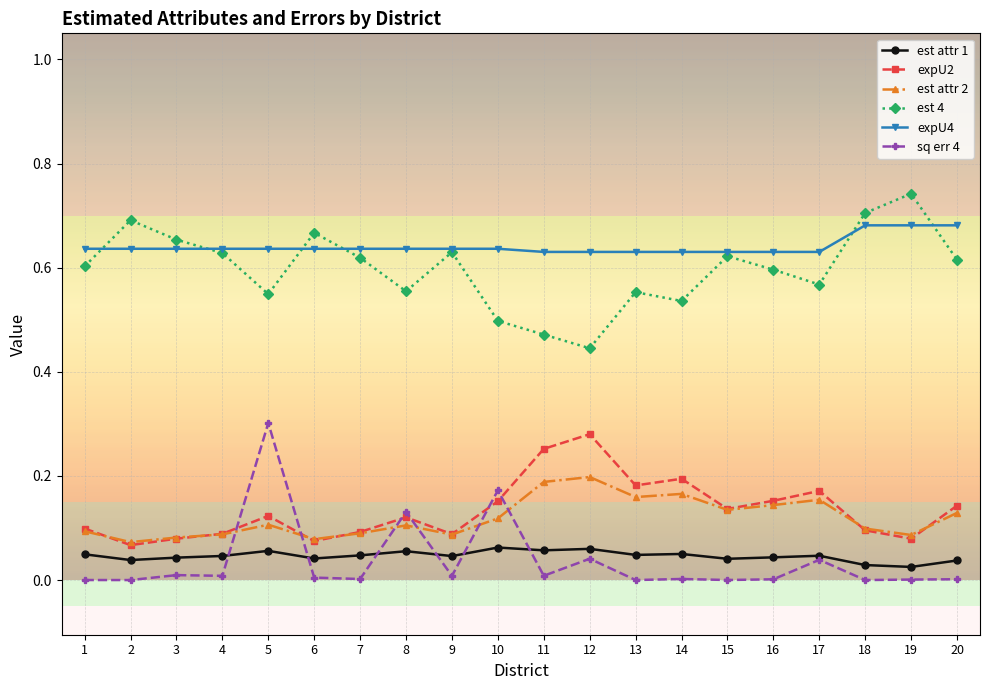

True or false: expU4 and est attr 2 intersect in this chart.

False